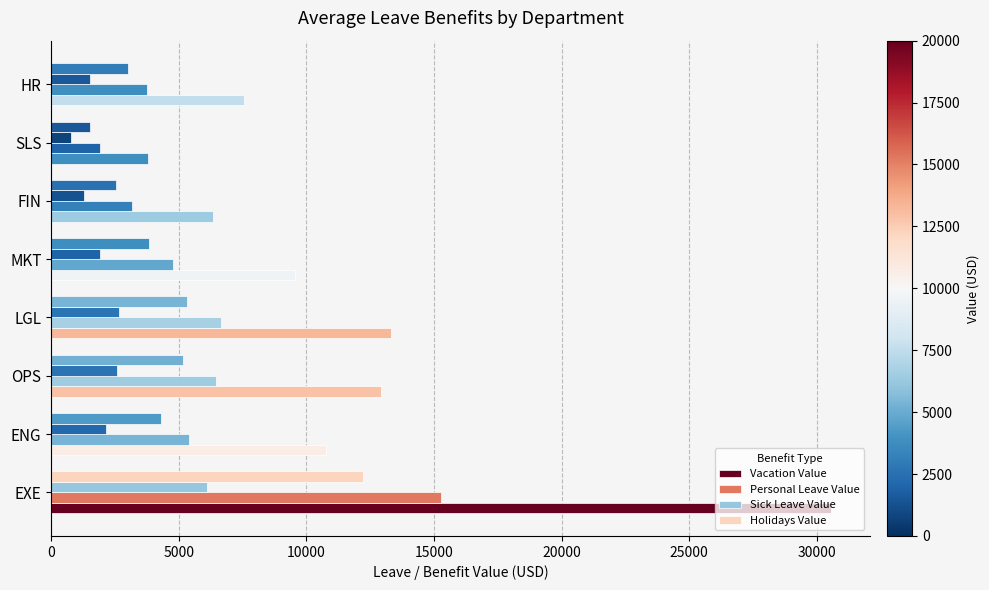

Which series has the widest spread of values?

Vacation Value